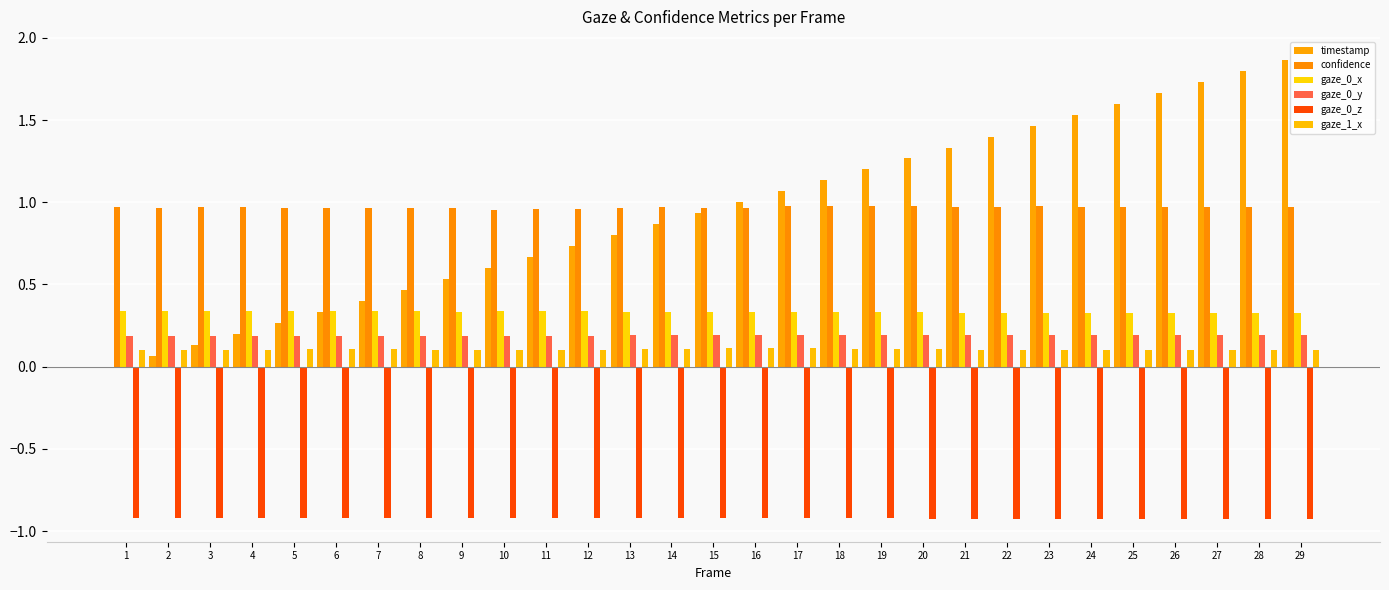

At which label is confidence closest to 0?

10